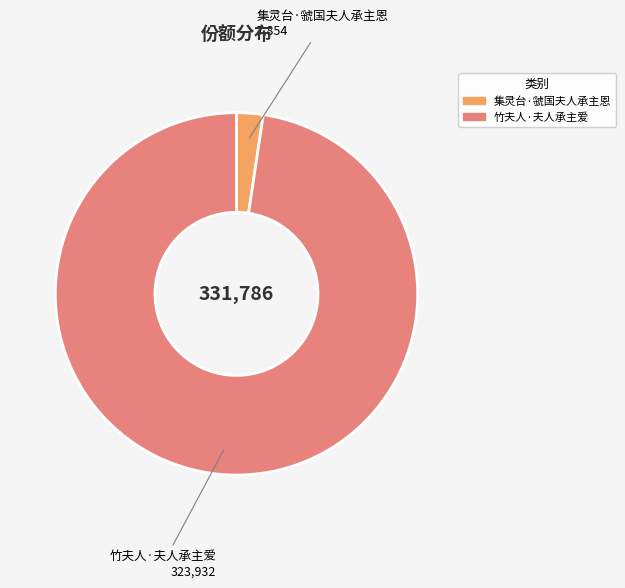

Combined, do 集灵台·虢国夫人承主恩 and 竹夫人·夫人承主爱 account for over 50%?

Yes